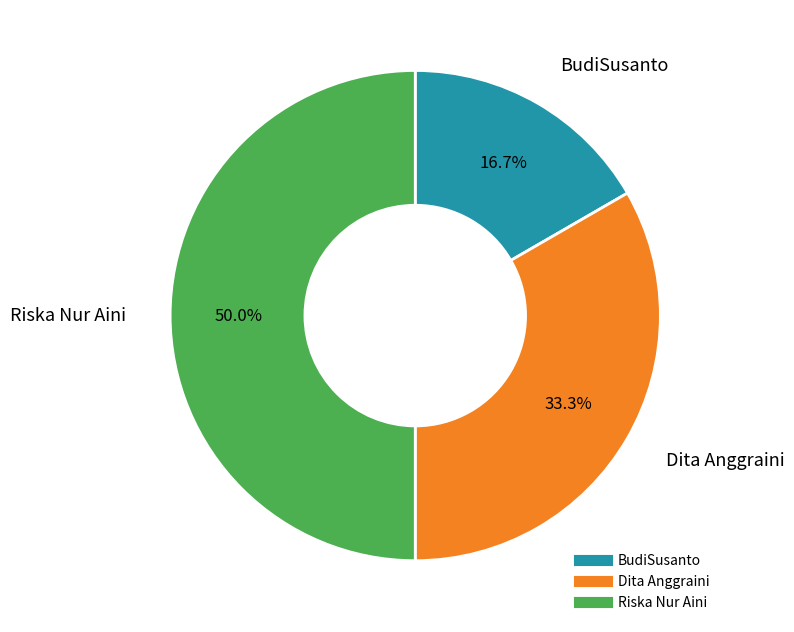

What percentage is the BudiSusanto slice, to the nearest percent?

17%